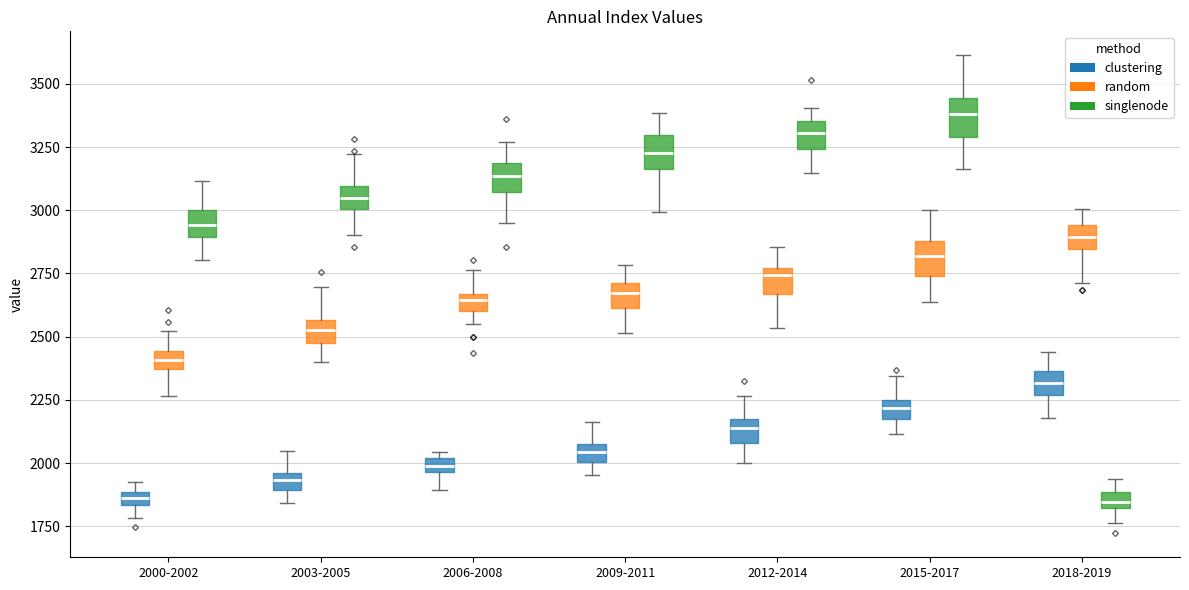

Which box has the highest median line?

2015-2017 (singlenode)